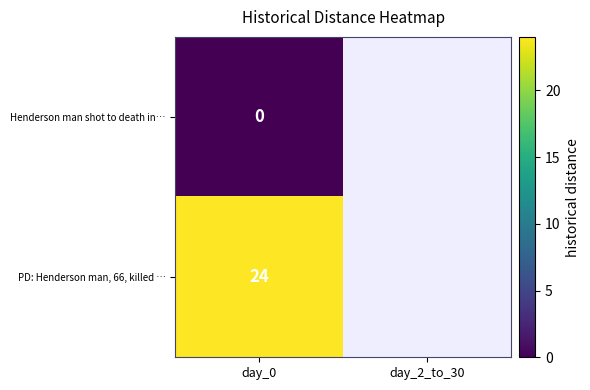

True or false: PD: Henderson man, 66, killed … has a value of 11.7 at day_0.

False